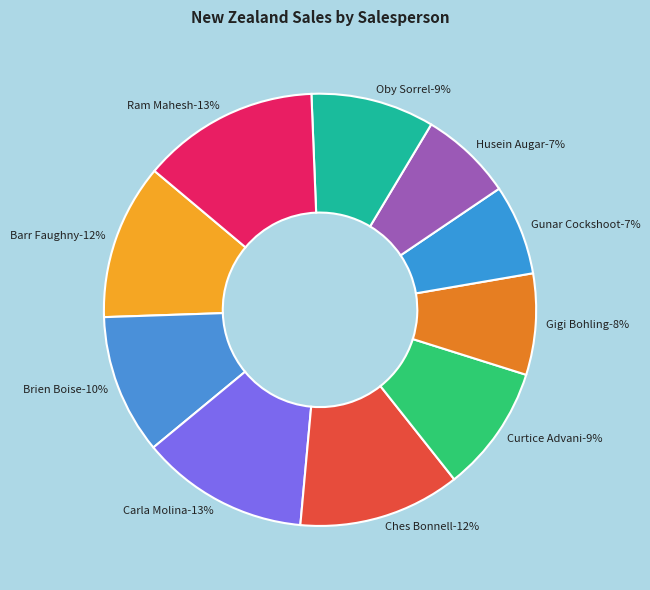

The Barr Faughny slice represents 12% of the pie. True or false?

True